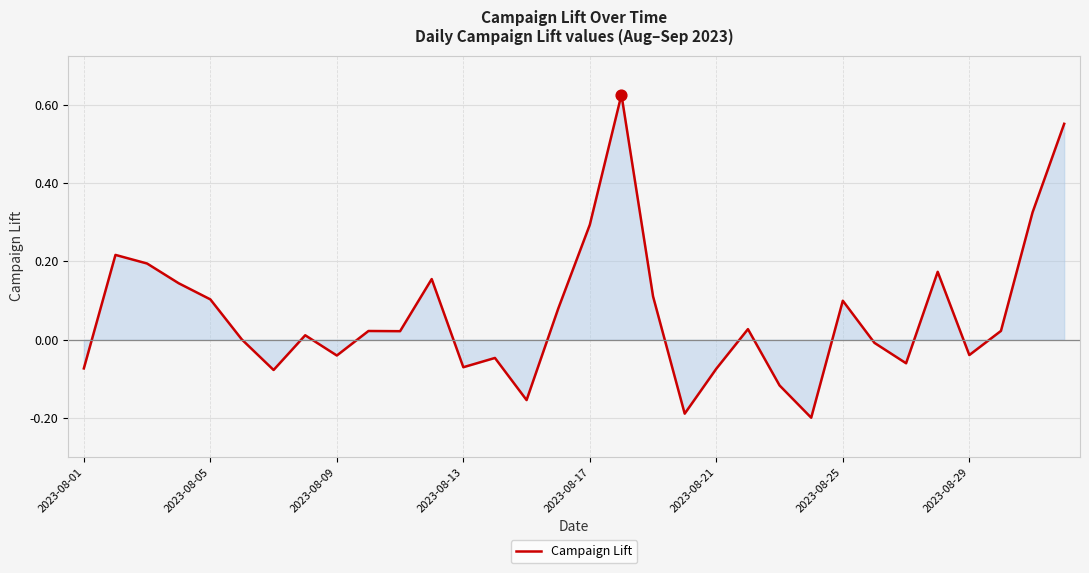

What is the difference between the maximum and minimum values?

0.8